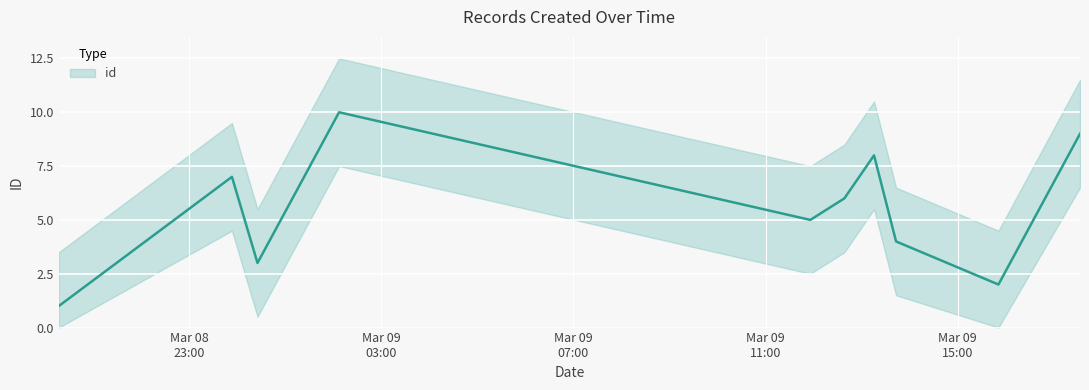

How many lines are shown in the chart?

1